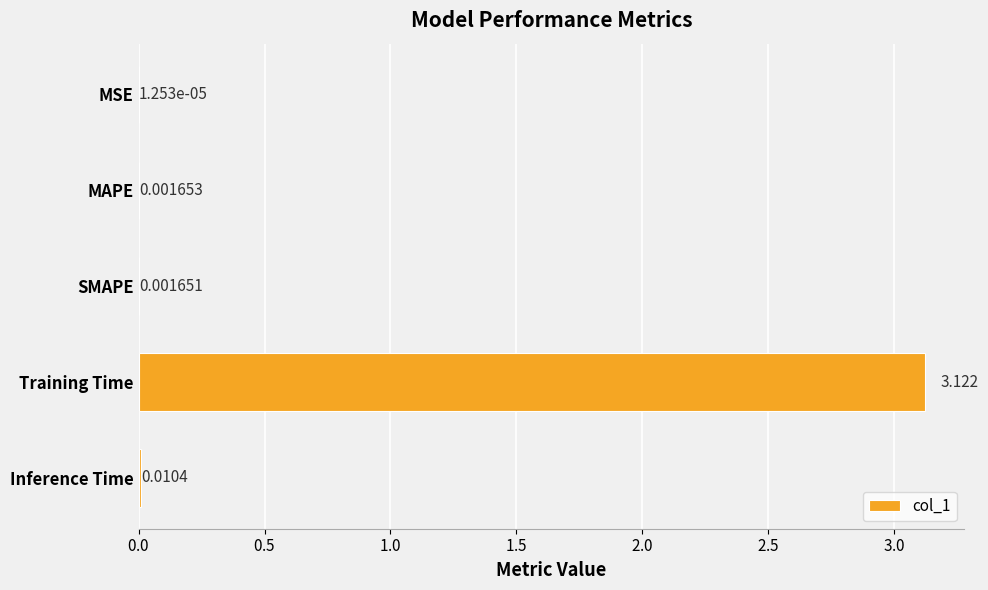

At which label is the value closest to 1?

Inference Time